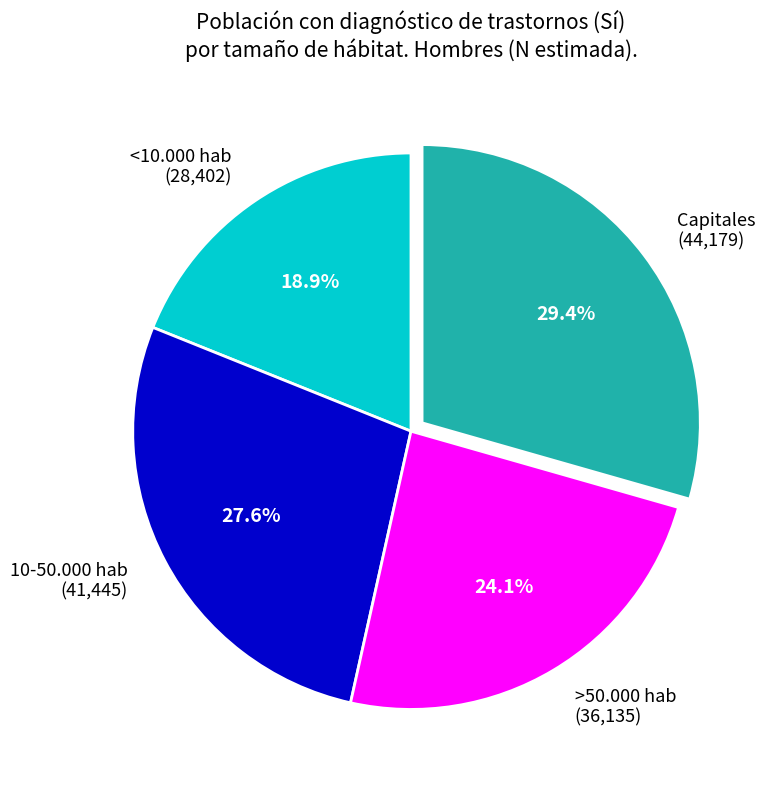

To the nearest percent, what is the difference between the >50.000 hab and 10-50.000 hab slice percentages?

4%